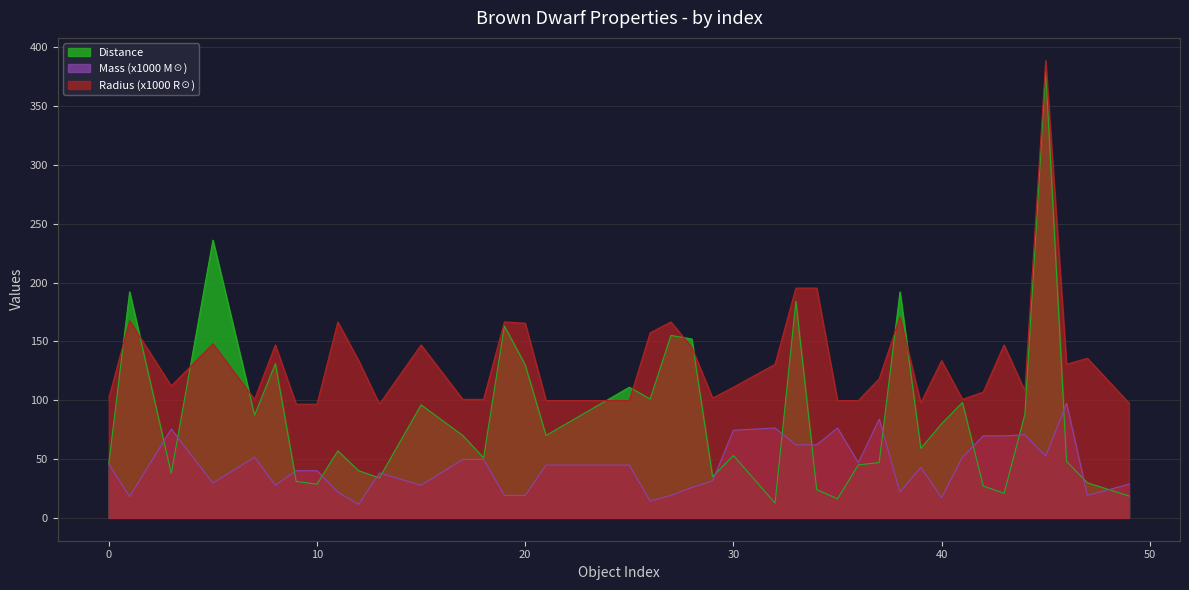

Where is the first local maximum for Distance?

1